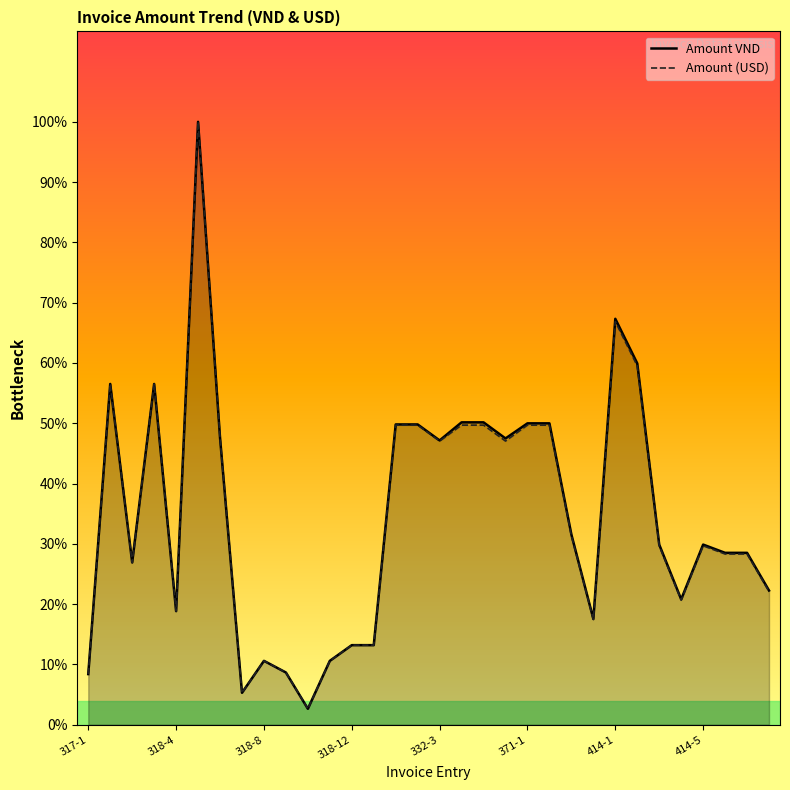

Rank the series by their maximum value, from lowest to highest.

Amount VND Line, Amount (USD) Line